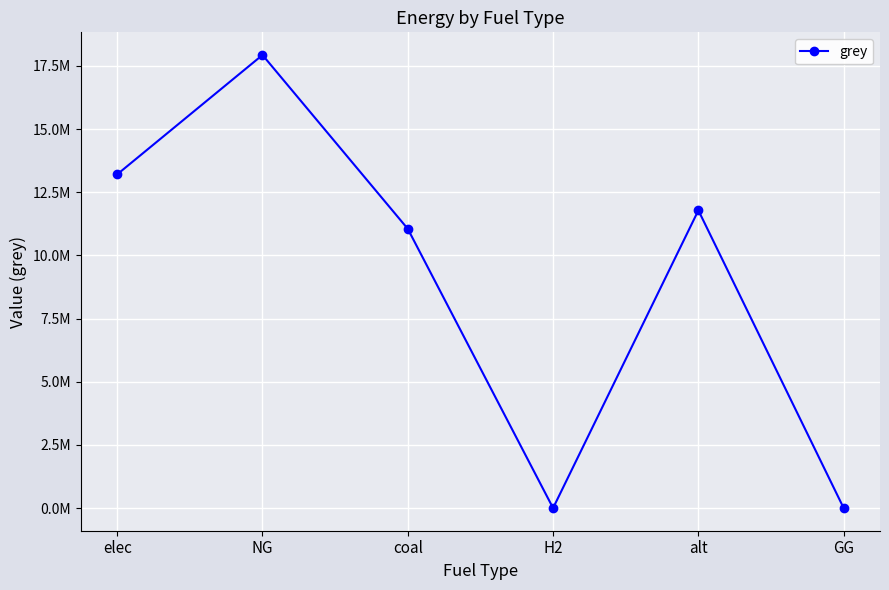

Does the chart have visible grid lines?

Yes